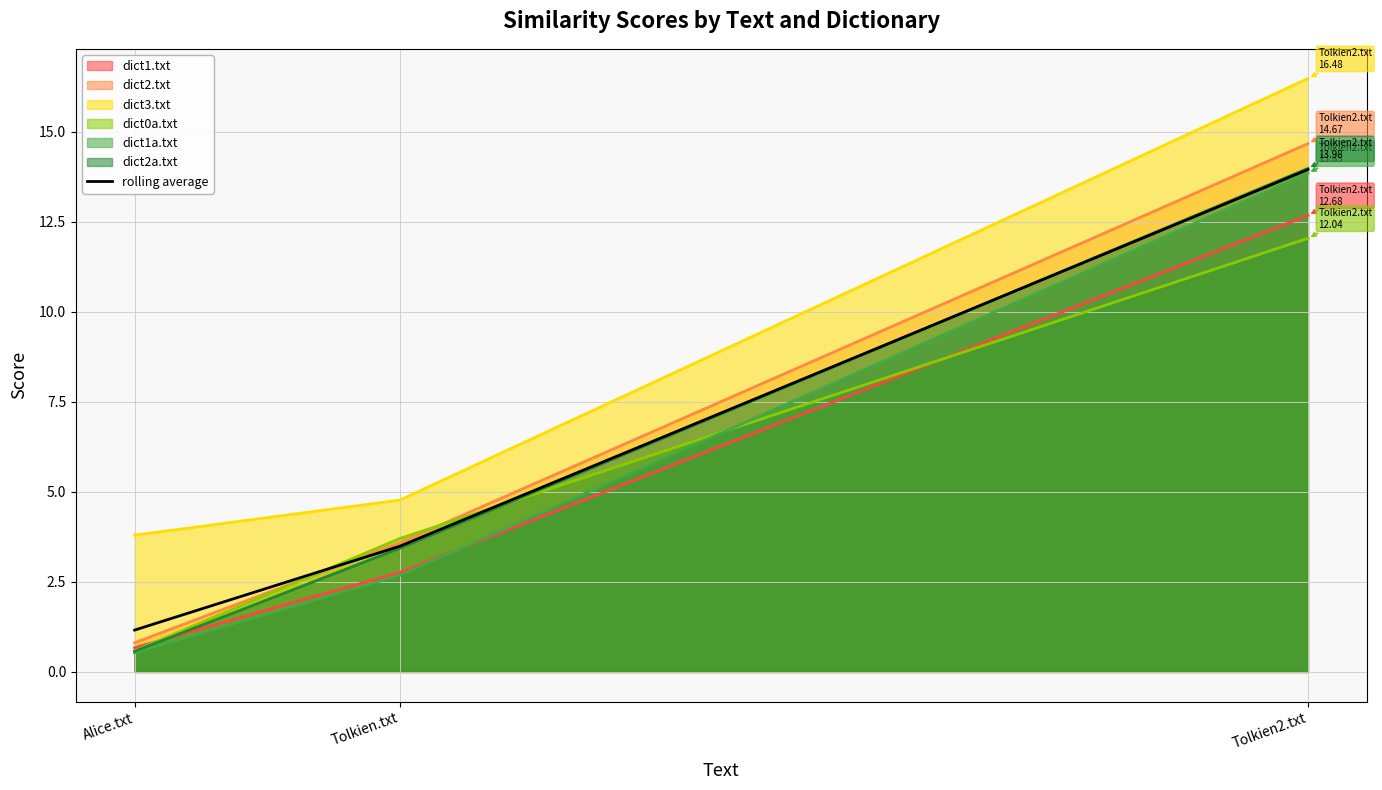

Between Tolkien2.txt and Alice.txt, which is larger?

Tolkien2.txt